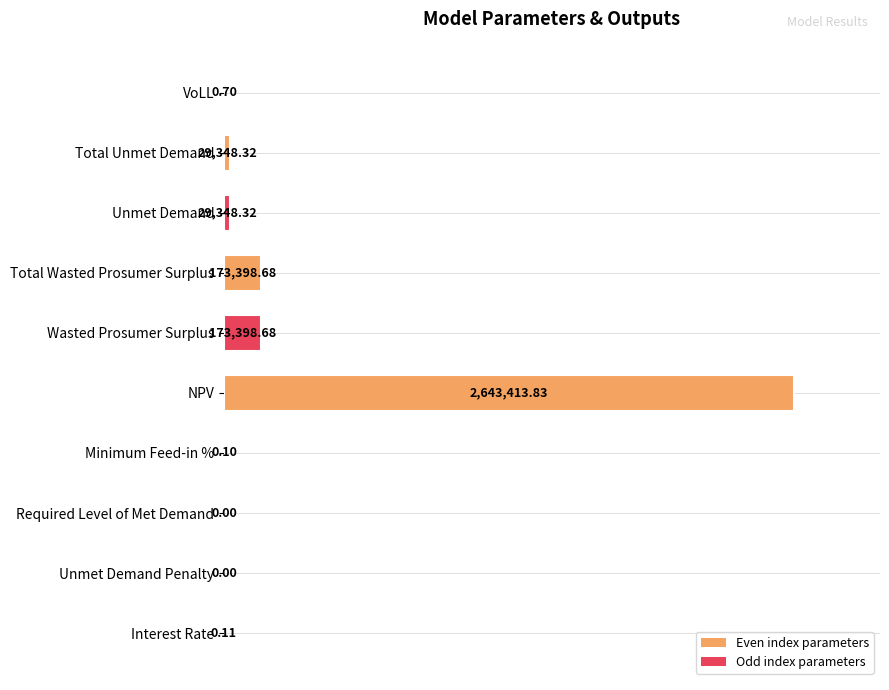

Are the bars horizontal?

Yes